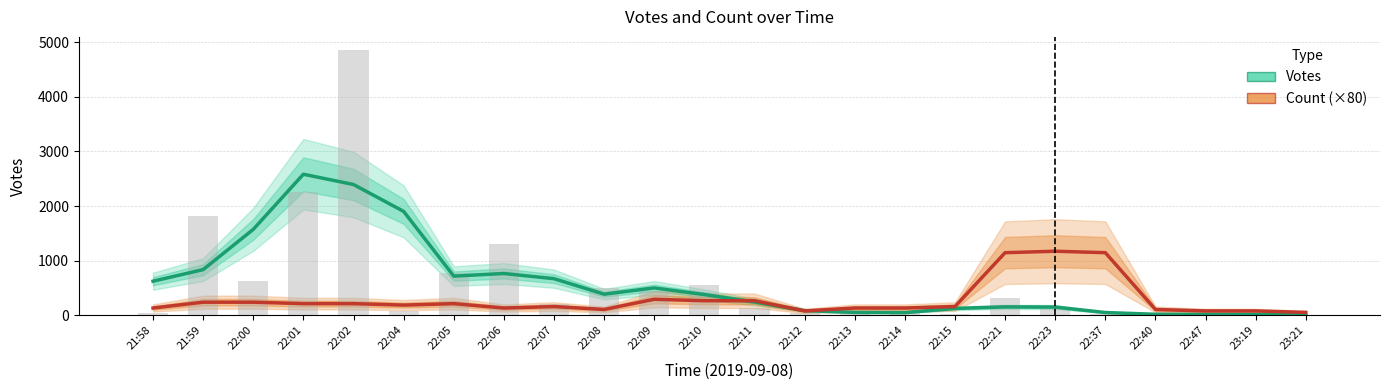

At which label does Count (×80) first exceed 186?

21:59